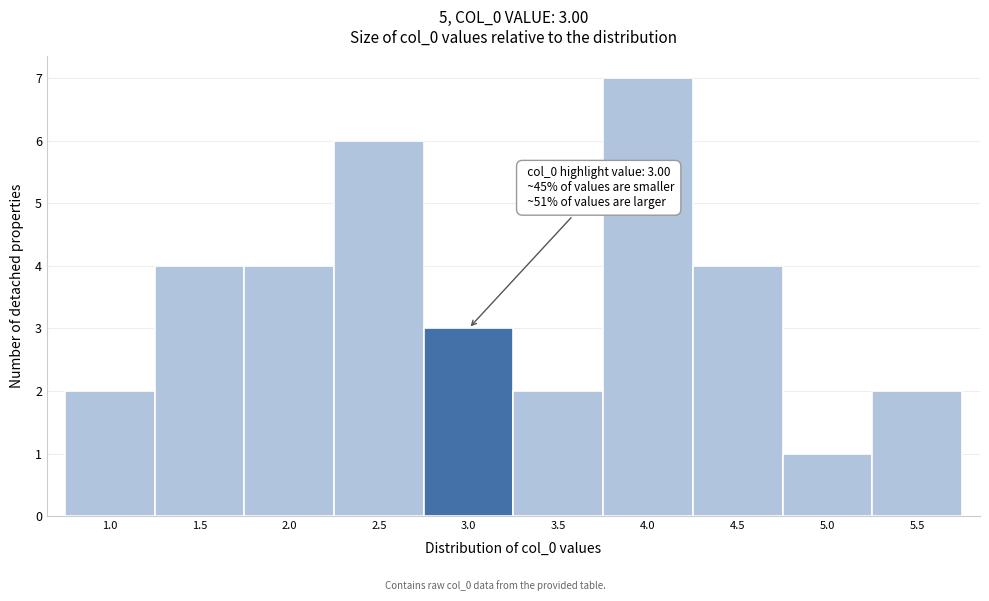

Reading left to right, extract all data points from this chart.

2	4	4	6	3	2	7	4	1	2